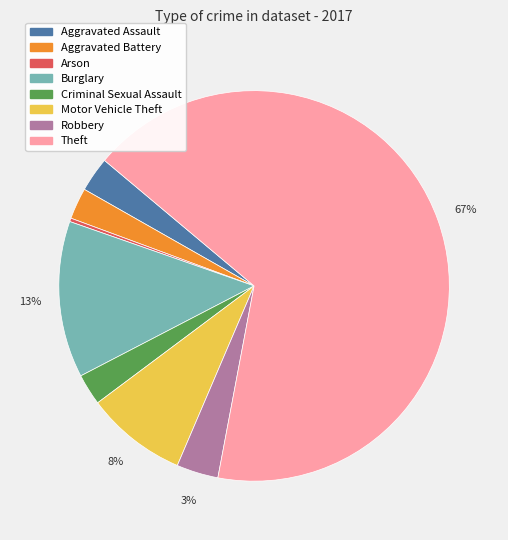

What is the majority slice?

Theft